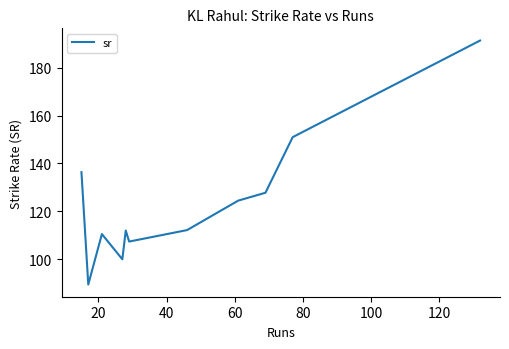

What is the minimum value shown in the chart?

89.5